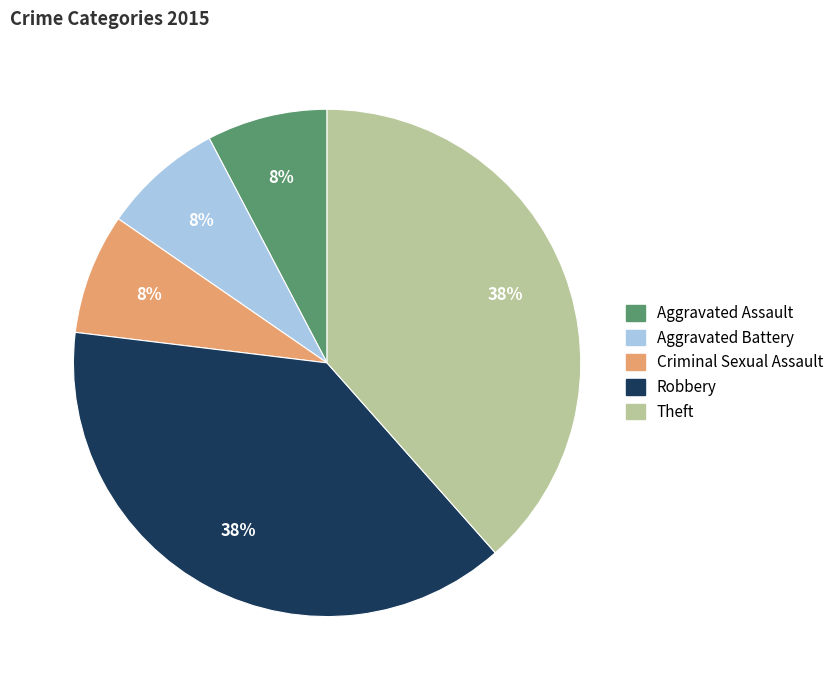

How many segments does this pie chart have?

5